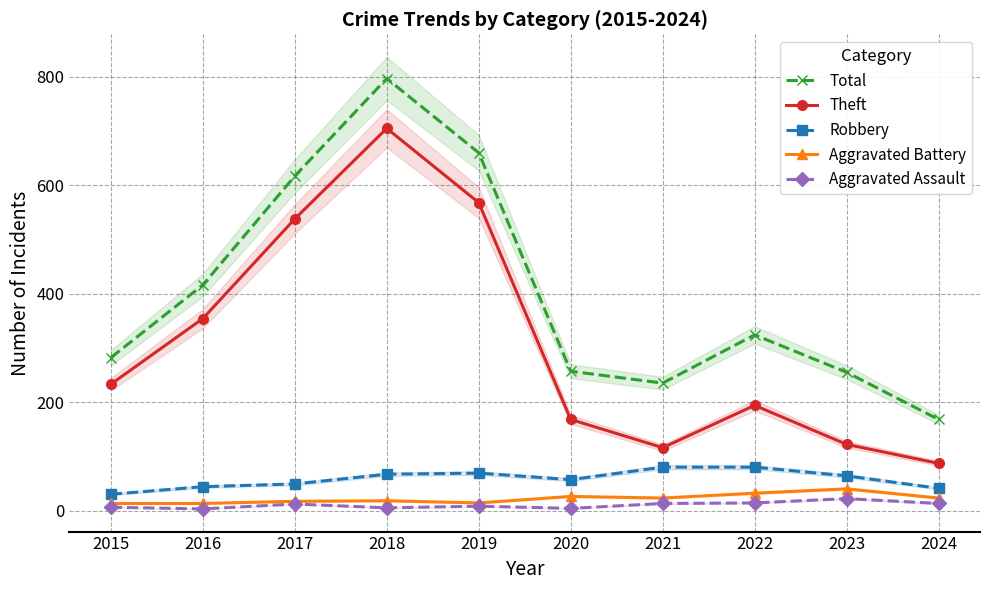

The Theft series shows 79 at 2023. True or false?

False